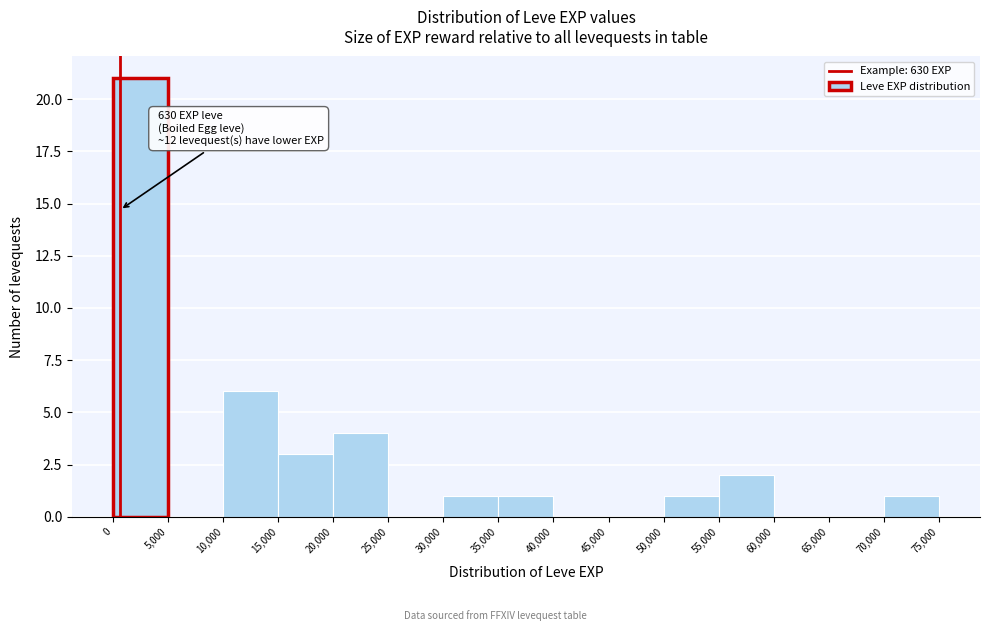

Over which range of the x-axis is the bar tallest?

0 to 5,000